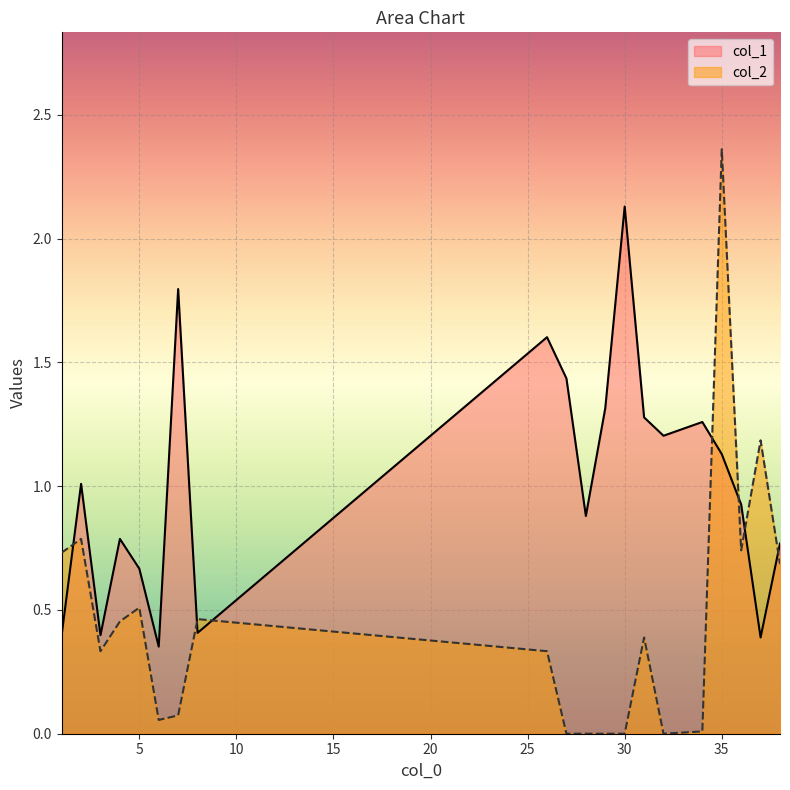

Is the value of col_1 at 27 greater than the value of col_2 at 35?

No